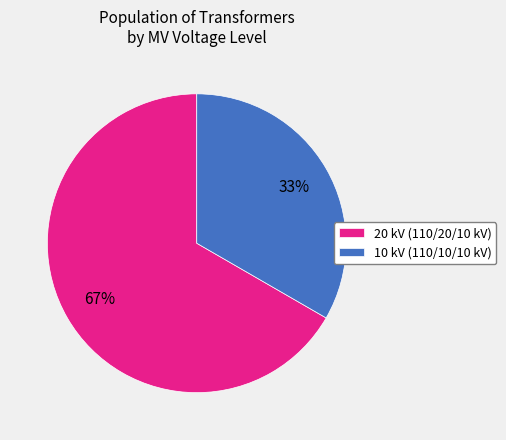

Rank the categories by value from lowest to highest.

10 kV (110/10/10 kV), 20 kV (110/20/10 kV)